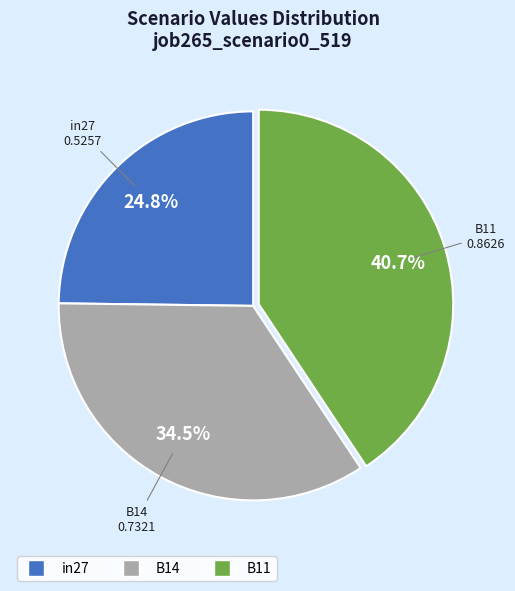

Which category has the smallest portion of the pie?

in27